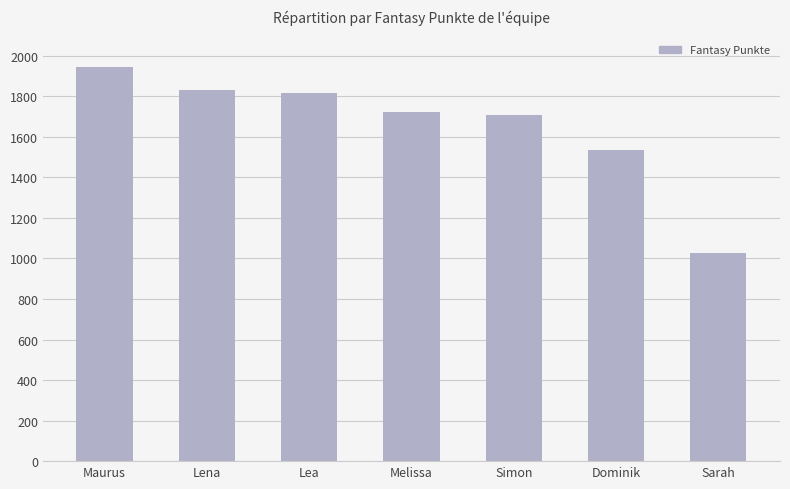

What is the sum of the values at Maurus and Melissa?

3665